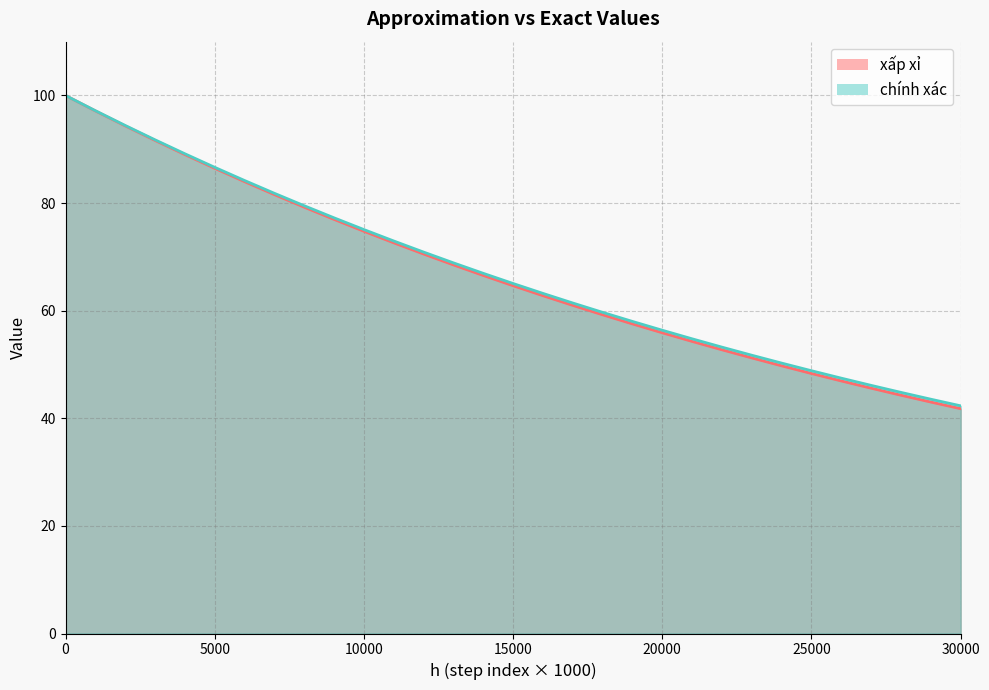

Rank the categories by chính xác value from highest to lowest.

0, 1000, 2000, 3000, 4000, 5000, 6000, 7000, 8000, 9000, 10000, 11000, 12000, 13000, 14000, 15000, 16000, 17000, 18000, 19000, 20000, 21000, 22000, 23000, 24000, 25000, 26000, 27000, 28000, 29000, 30000